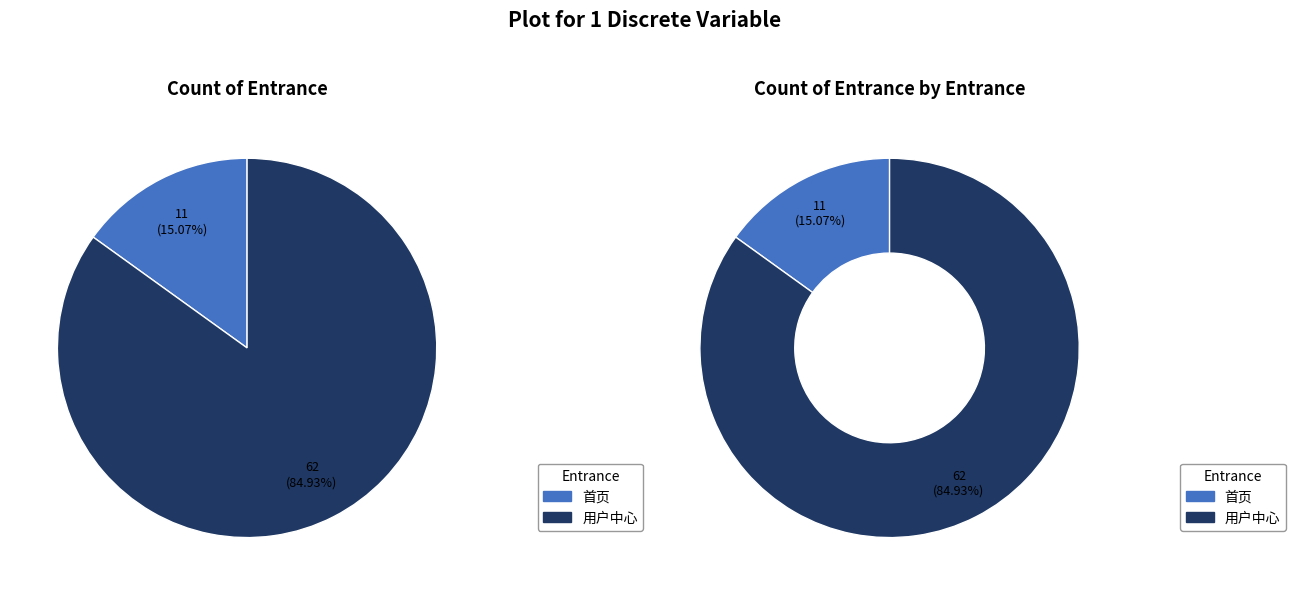

How many slices are in this pie chart?

2